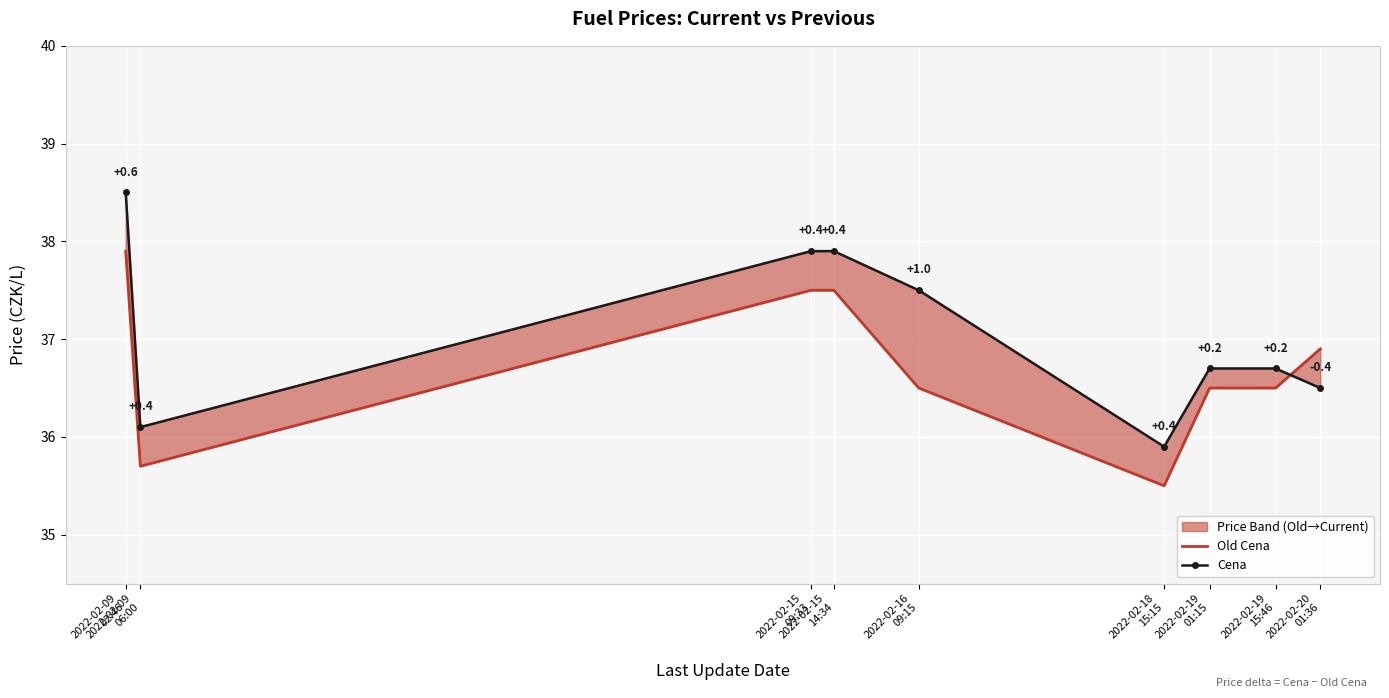

What are all the series names shown in the legend?

Old Cena, Cena